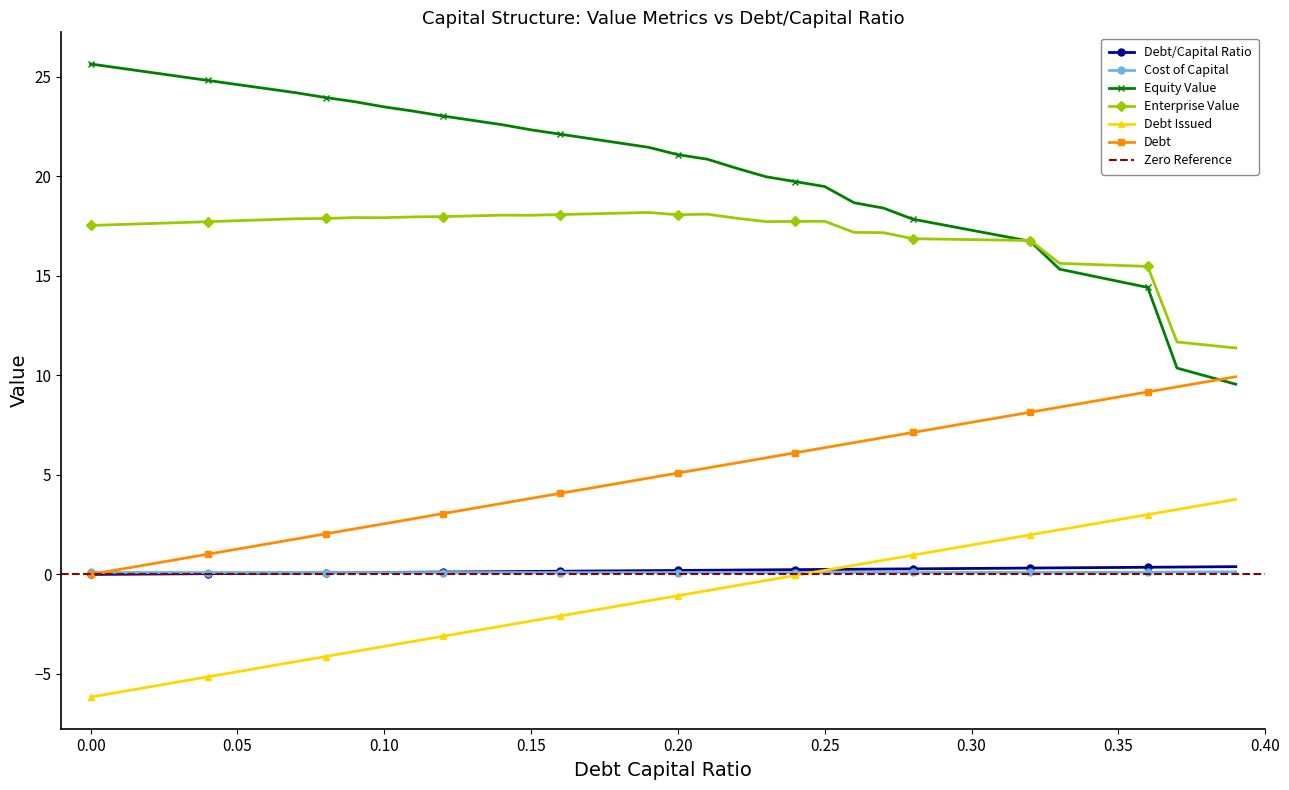

At which label does debt first exceed -1?

0.21